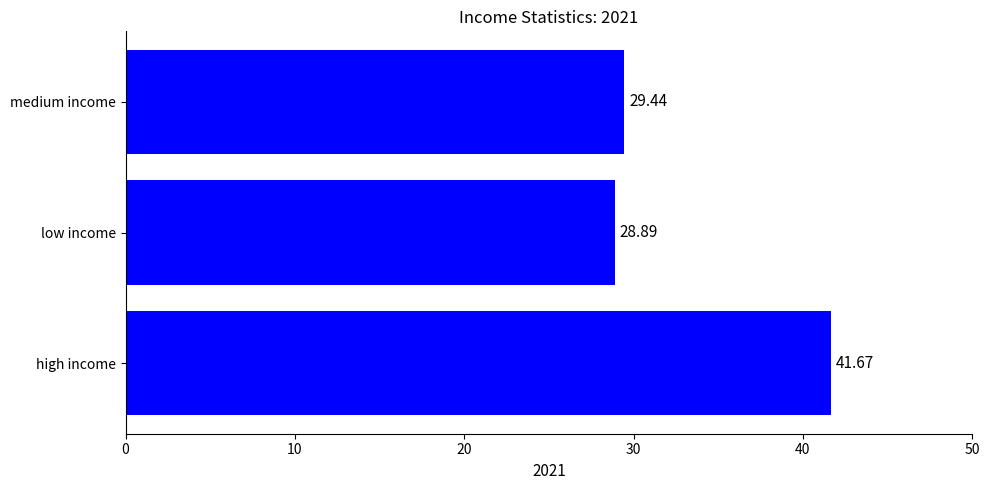

Which has a higher value, medium income or high income?

high income